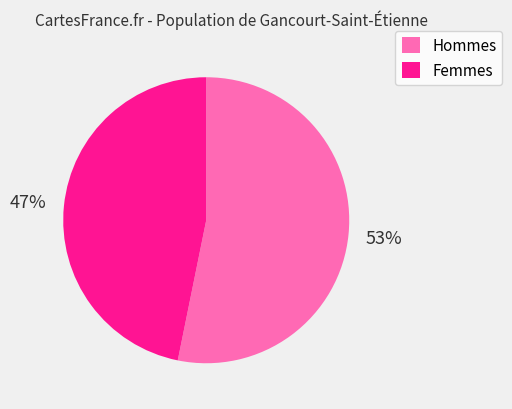

To the nearest percent, what portion does Hommes represent?

53%